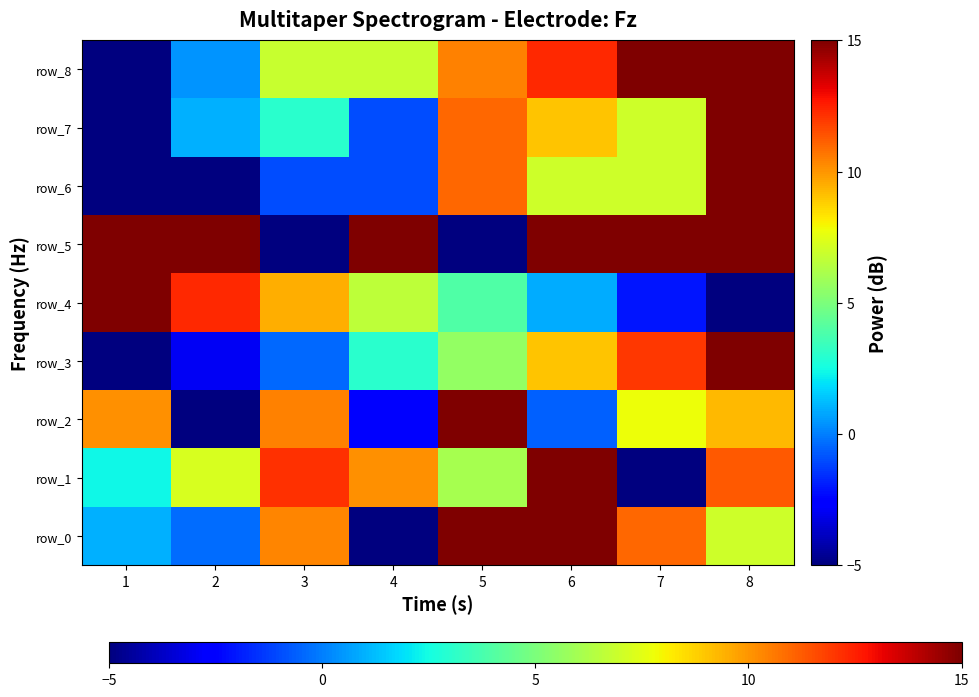

Reading right to left, extract all data points from this chart.

row_0: 7.0	11.0	15.0	15.0	-5.0	10.3	-0.3	1.0
row_1: 11.3	-5.0	15.0	6.0	10.1	12.1	7.2	2.3
row_2: 9.3	7.8	-0.6	15.0	-2.6	10.5	-5.0	10.1
row_3: 15.0	12.0	9.0	5.6	3.0	-0.4	-2.9	-5.0
row_4: -5.0	-2.1	0.9	4.0	6.6	9.5	12.3	15.0
row_5: 15.0	15.0	15.0	-5.0	15.0	-5.0	15.0	15.0
row_6: 15.0	7.0	7.0	11.0	-1.0	-1.0	-5.0	-5.0
row_7: 15.0	7.0	9.0	11.0	-1.0	3.0	1.0	-5.0
row_8: 15.0	15.0	12.3	10.5	6.8	6.8	0.5	-5.0